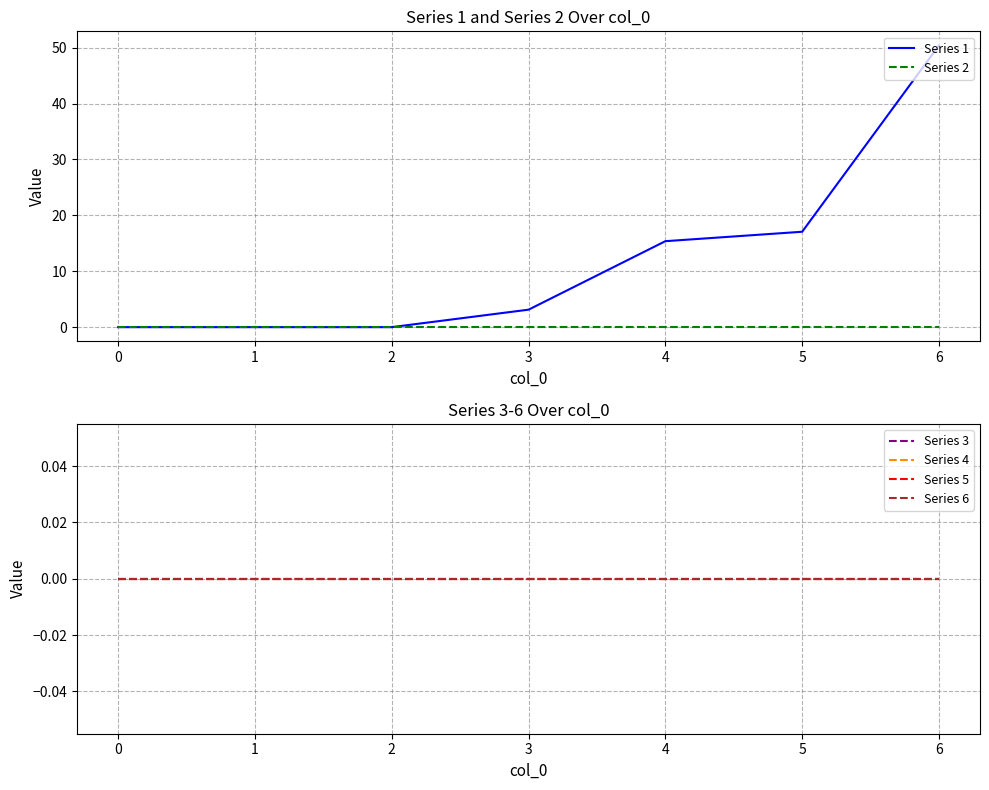

The value of Series 1 at 6 is 50.4. True or false?

True